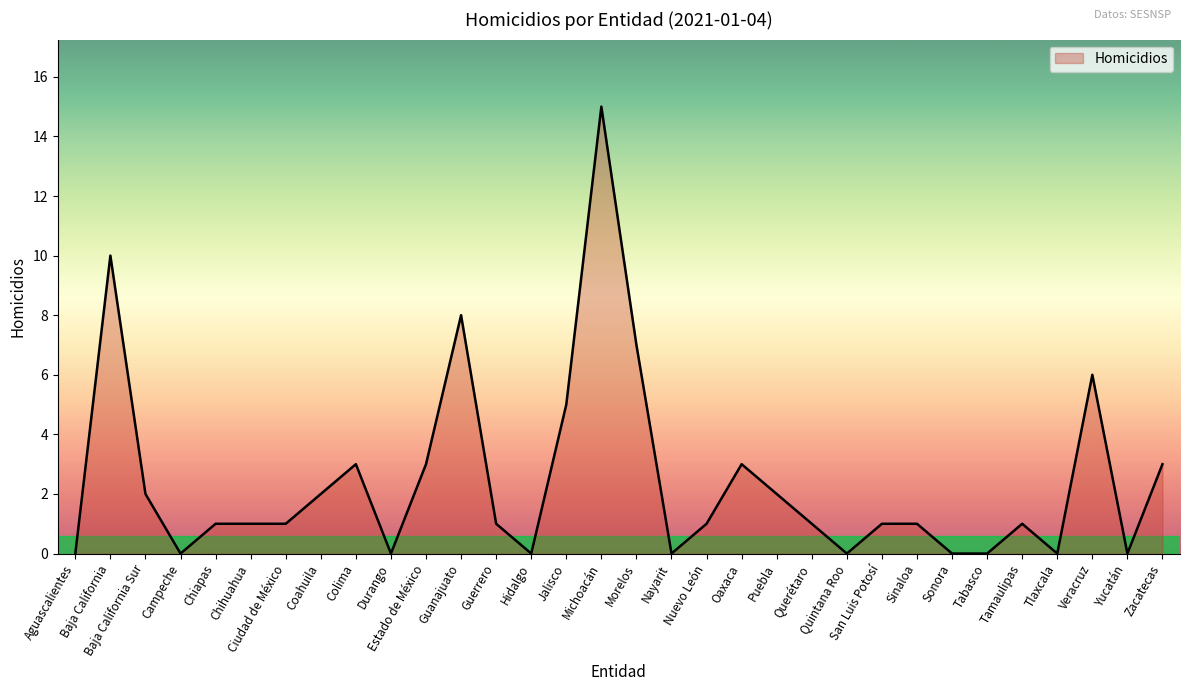

Does the chart display data point markers on the line(s)?

No